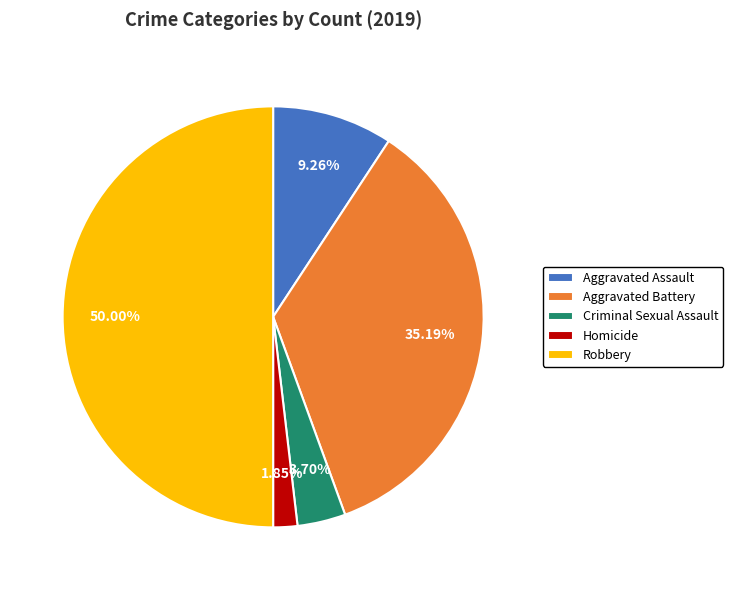

What portion of the pie excludes Aggravated Assault?

90.7%